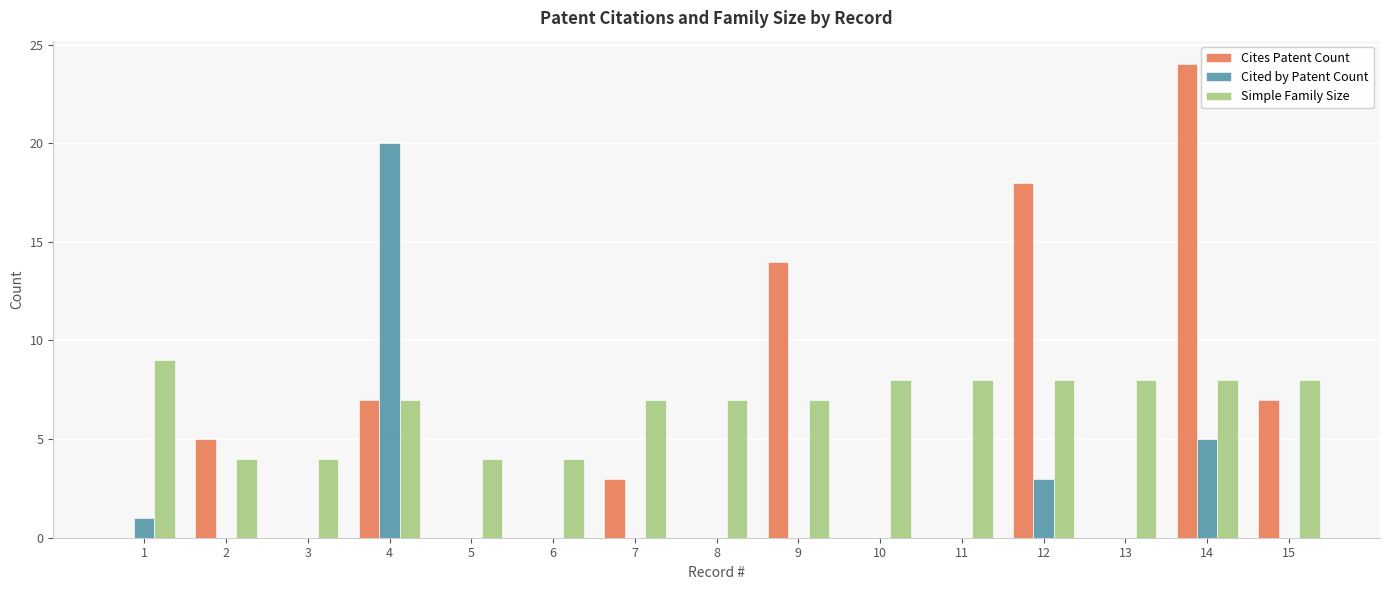

Which series changed the most between 6 and 11?

Simple Family Size